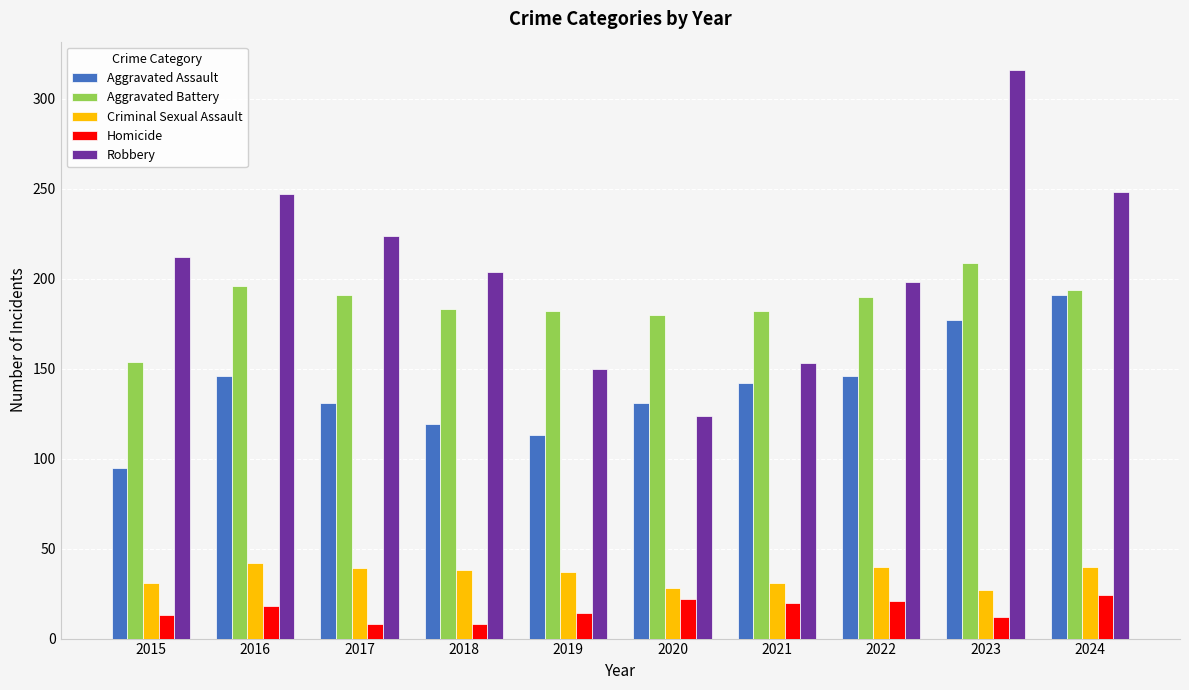

Which series has the widest spread of values?

Robbery